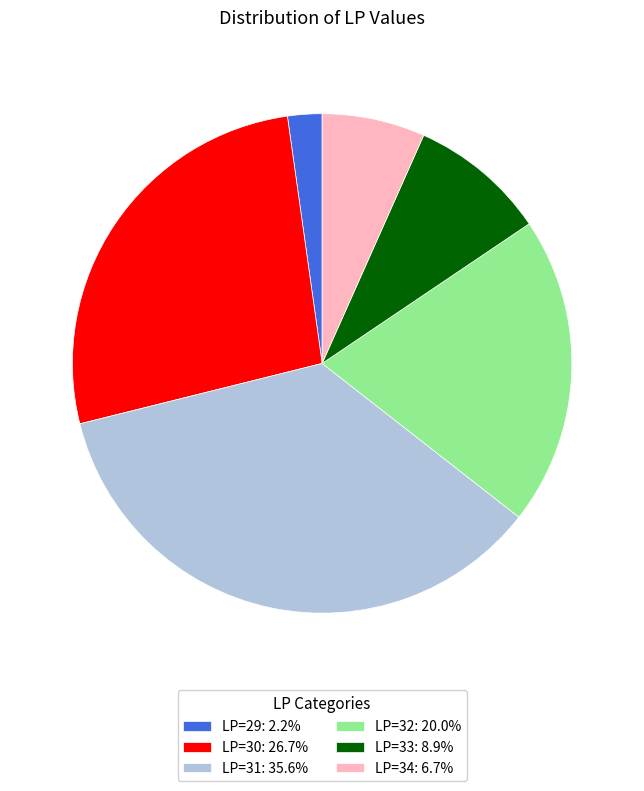

Rank the categories by value from highest to lowest.

LP=31, LP=30, LP=32, LP=33, LP=34, LP=29